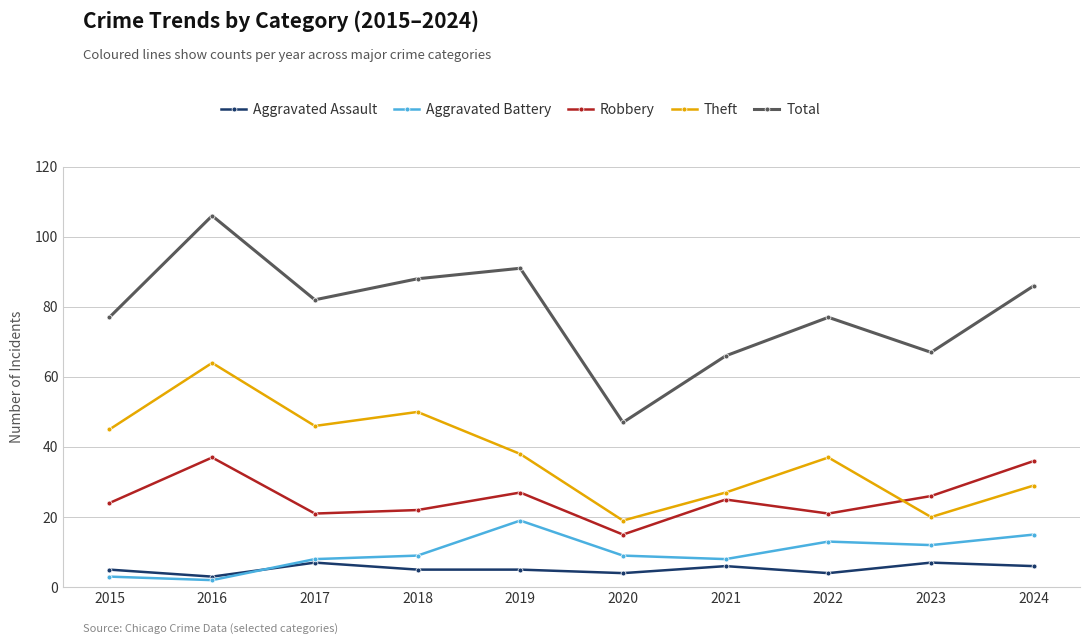

What are all the series names shown in the legend?

Aggravated Assault, Aggravated Battery, Robbery, Theft, Total